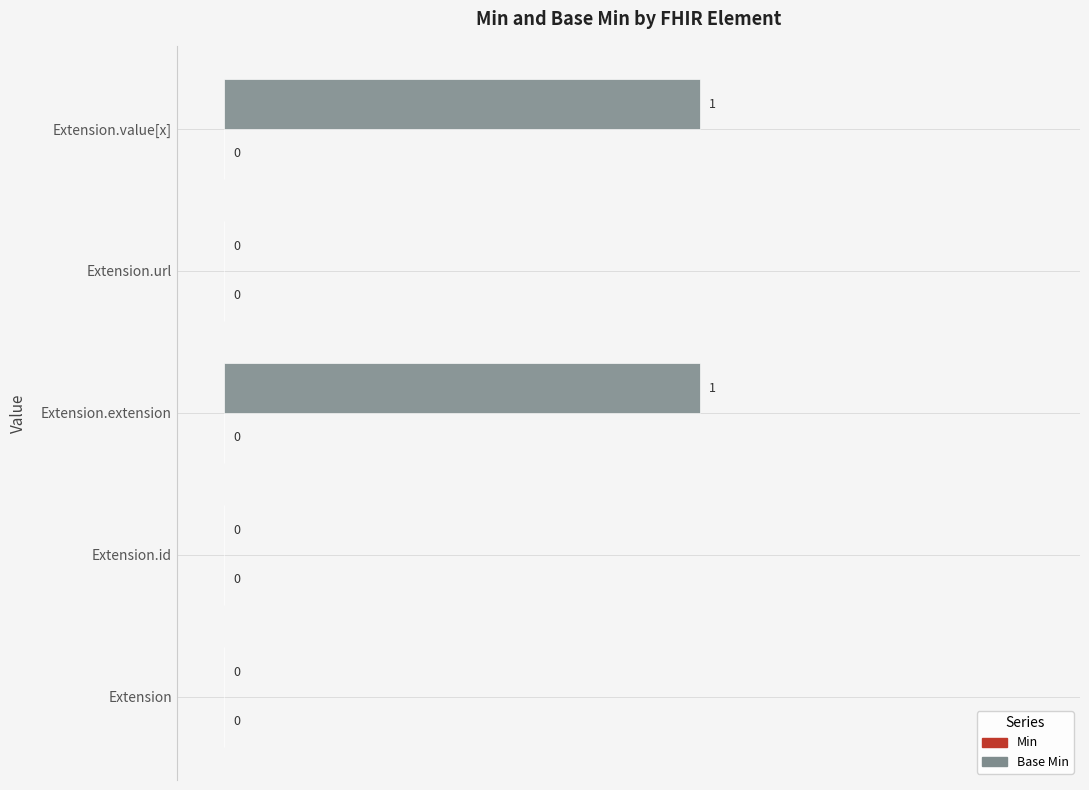

Does the chart contain stacked bars?

No